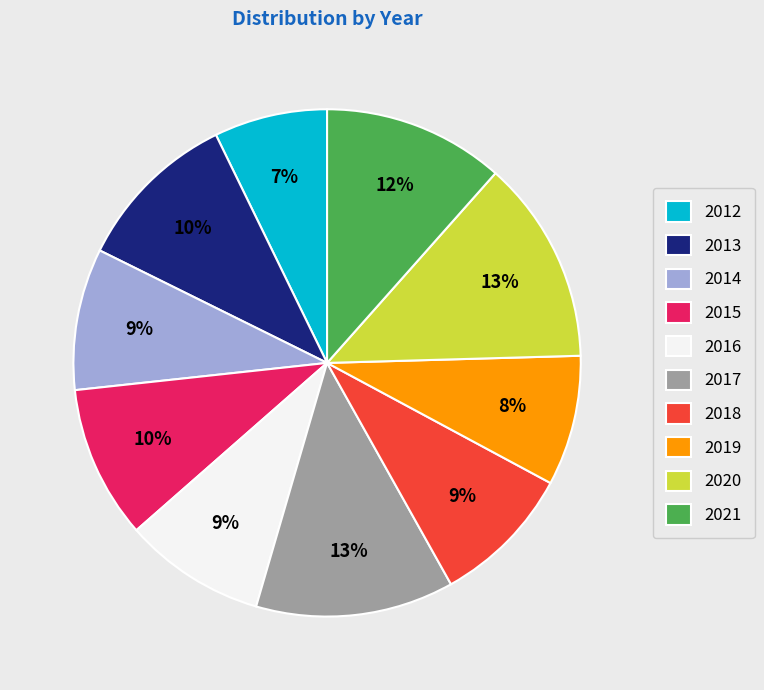

How many slices are in this pie chart?

10